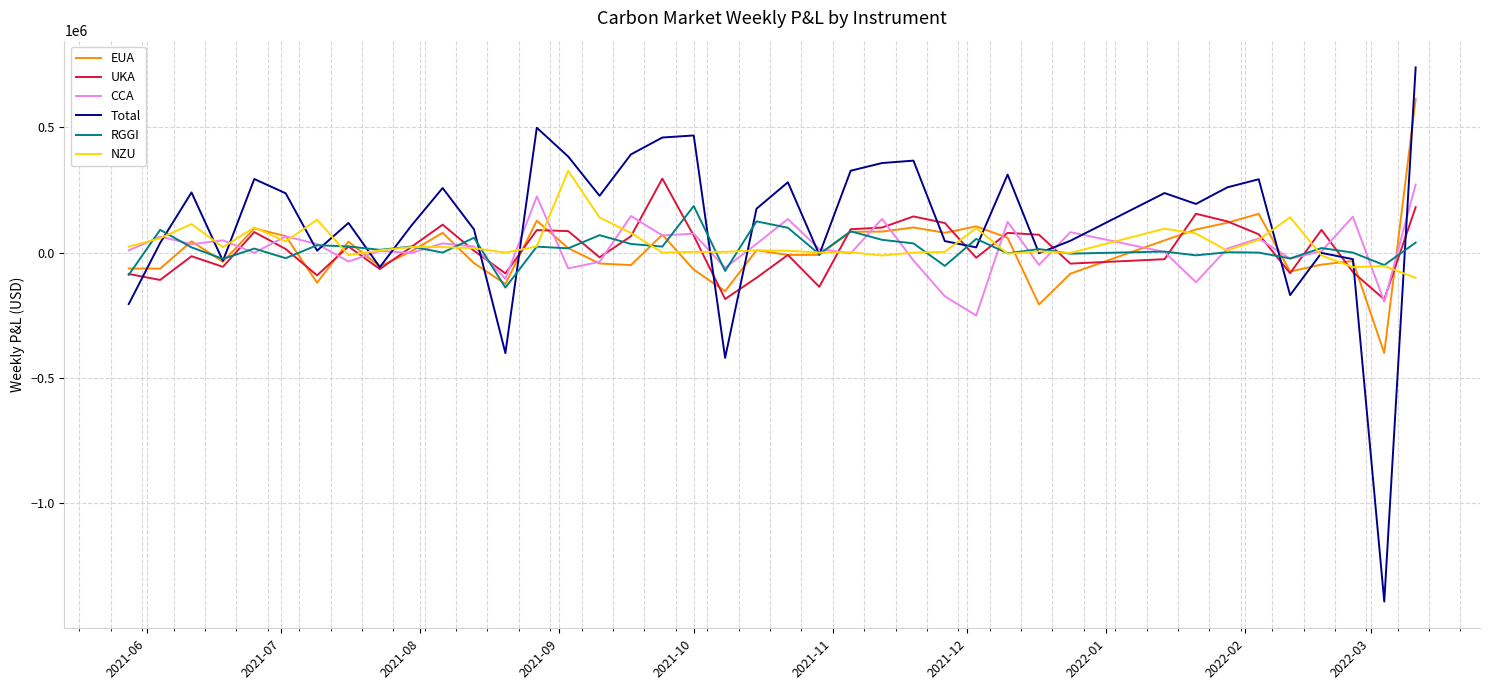

What is the maximum value for CCA?

271281.0